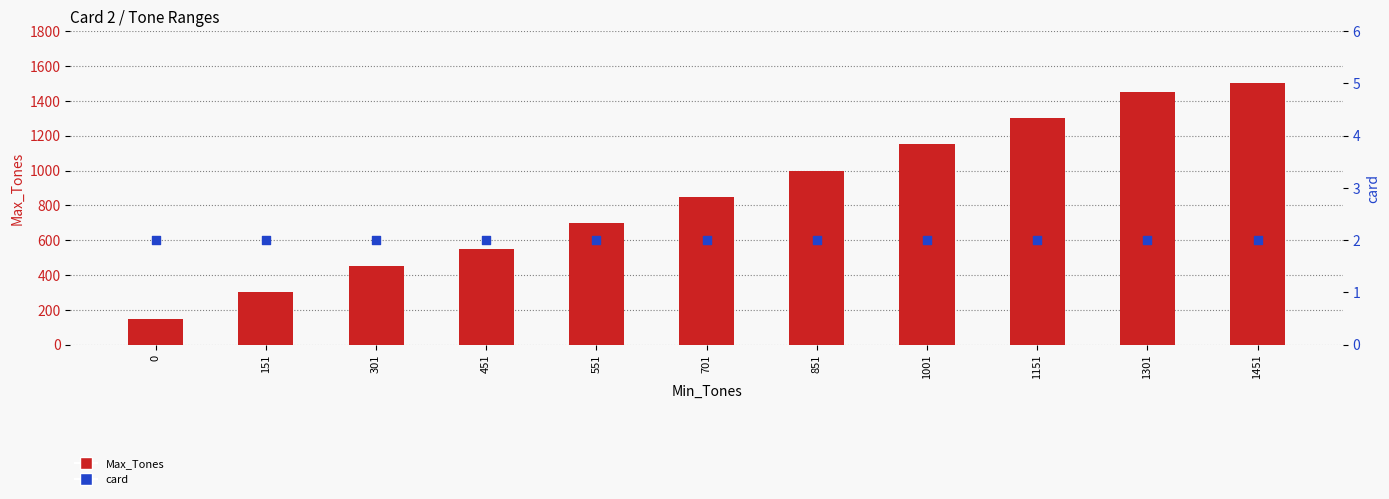

What is the total value across all series at 1001?

1152